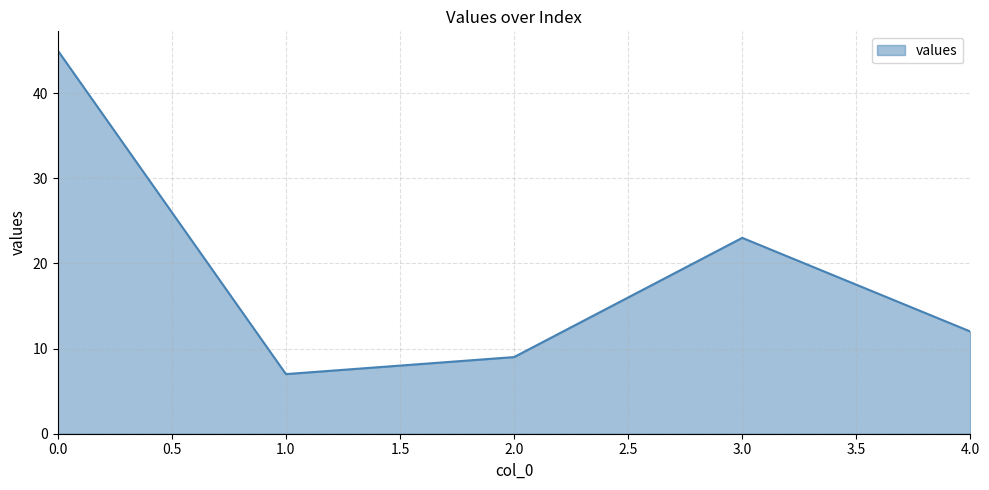

Where is the data nearest to the value 26?

3.0